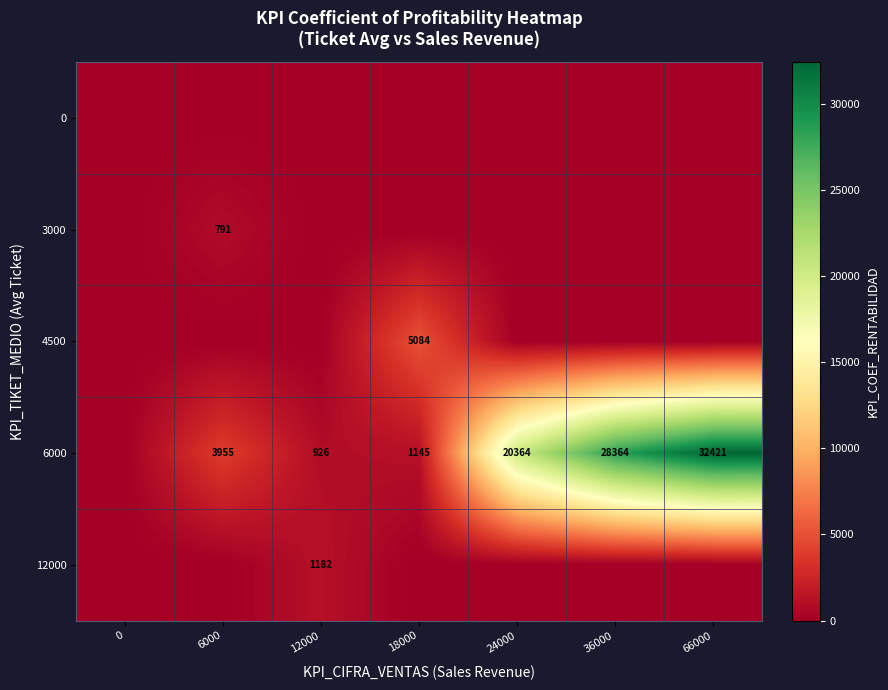

The value of 6000 at 36000 is 16632. True or false?

False